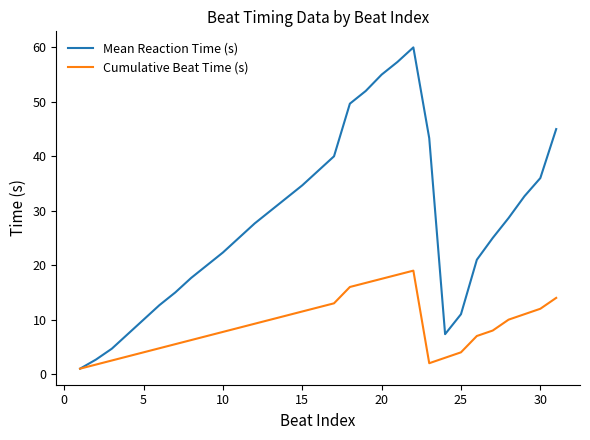

In Mean Reaction Time (s), how many points are higher than both neighbors (excluding endpoints)?

1